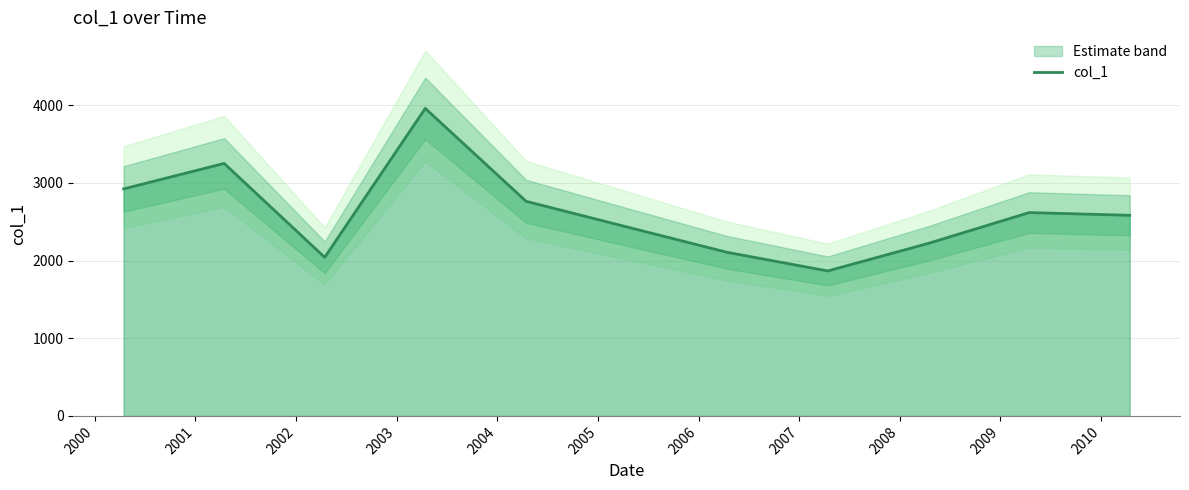

What is the lowest value of the col_1 series?

1865.9